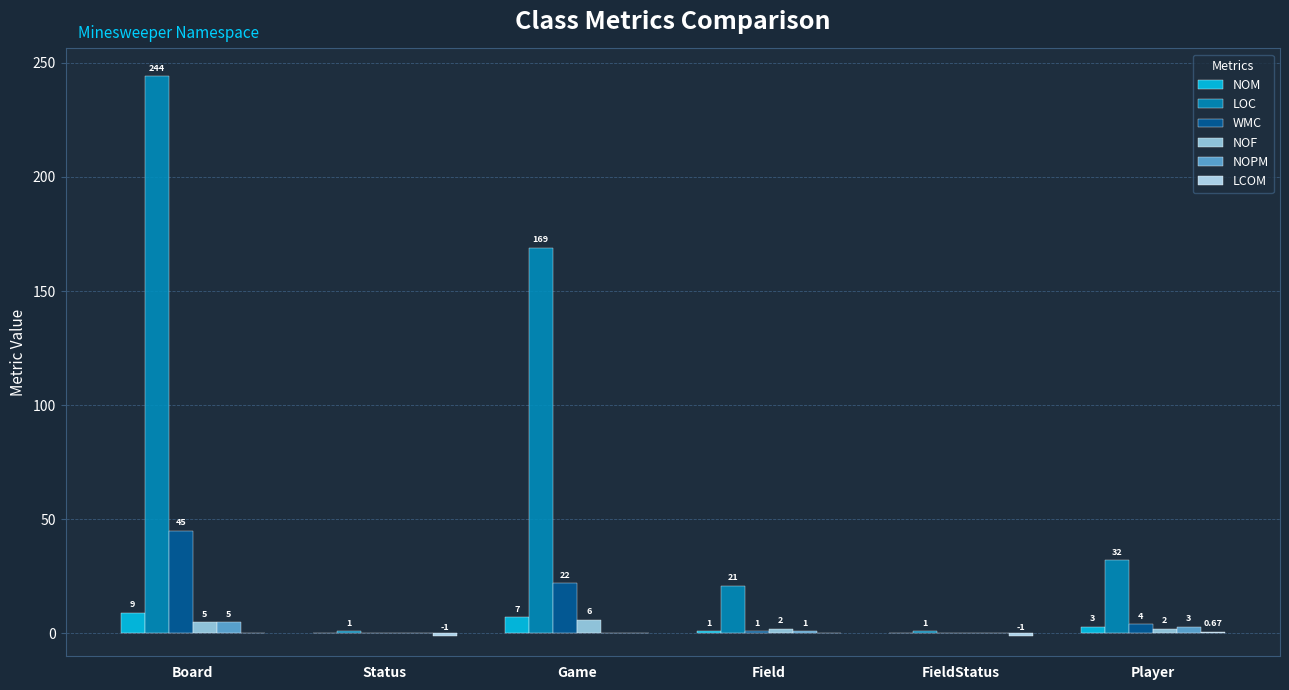

List the series in order of their peak value, lowest first.

LCOM, NOPM, NOF, NOM, WMC, LOC